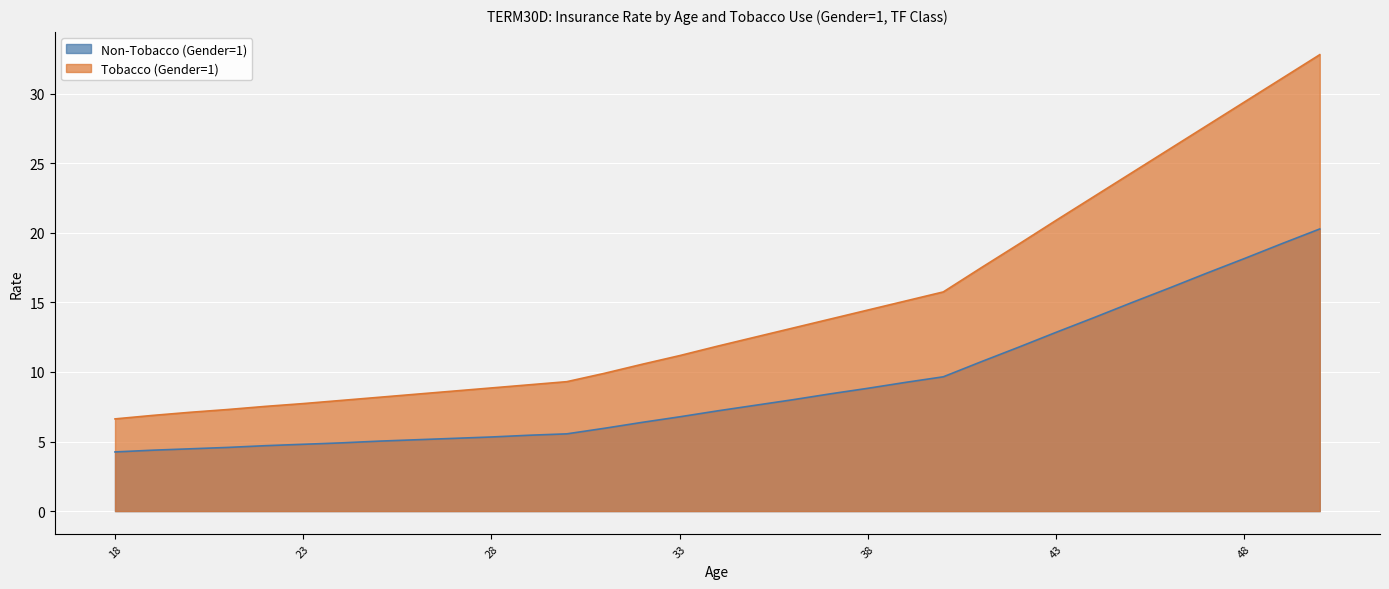

Which series has the largest total across all categories?

Tobacco (Gender=1)